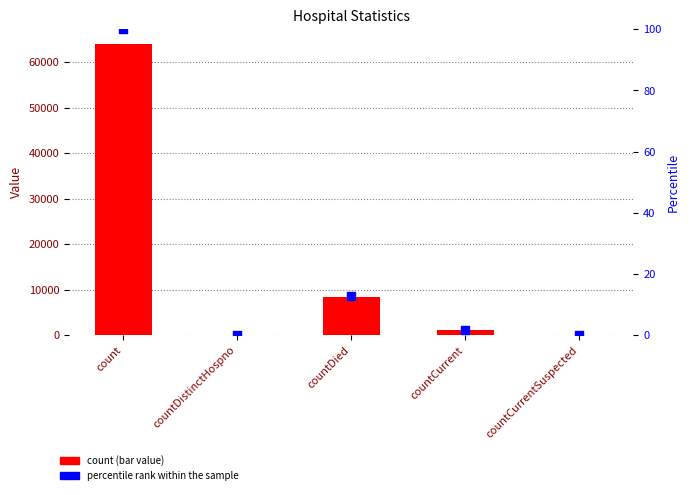

Which series reaches the minimum Y coordinate?

count